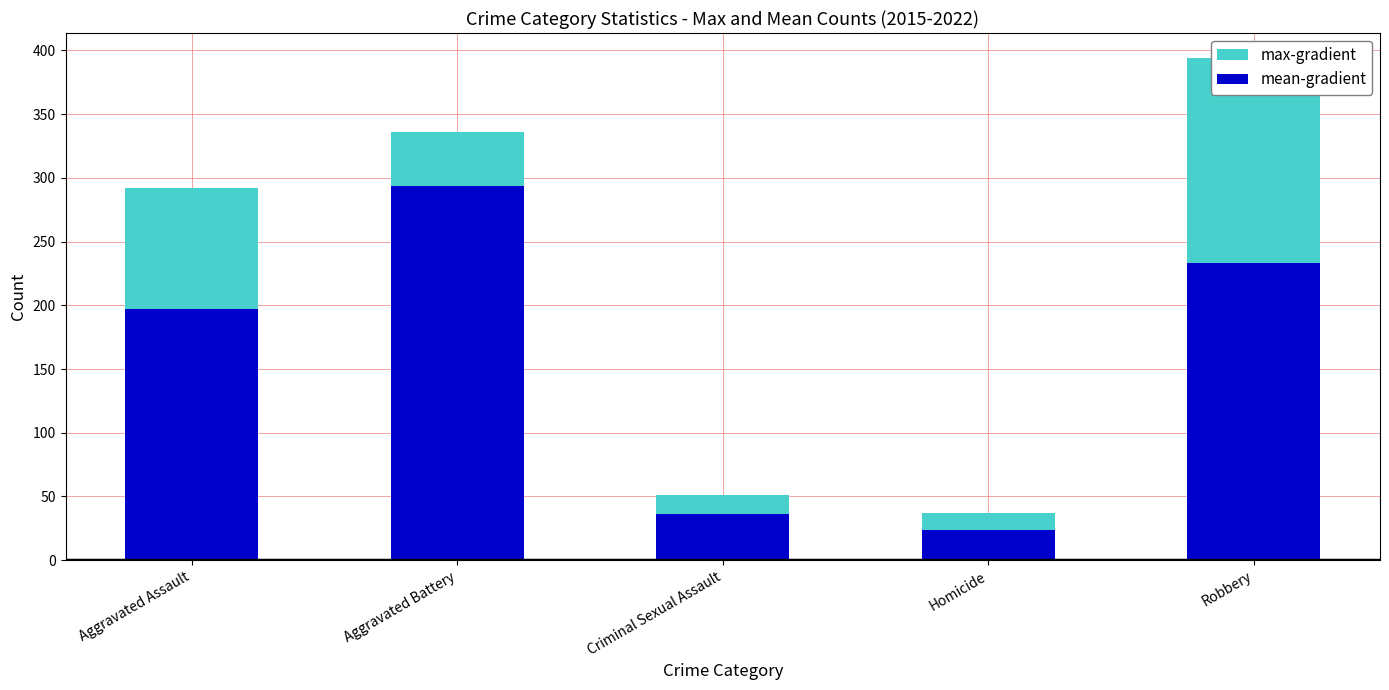

Read the mean-gradient value at Homicide.

24